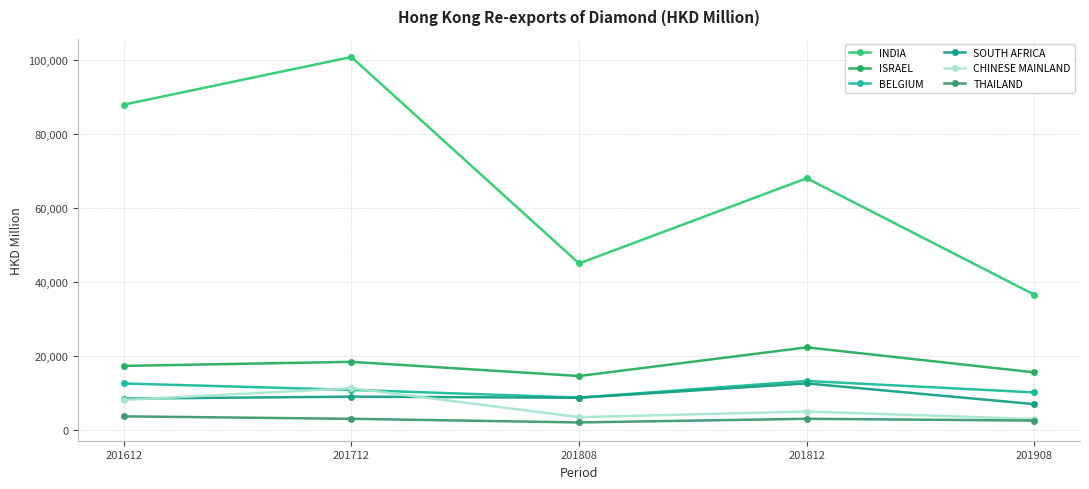

How many data points in THAILAND are less than 3051?

2